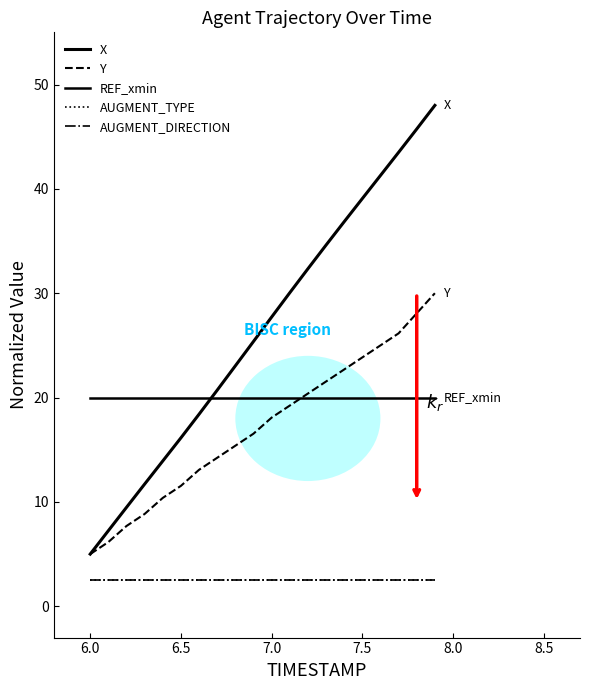

Which series has the largest total across all categories?

X